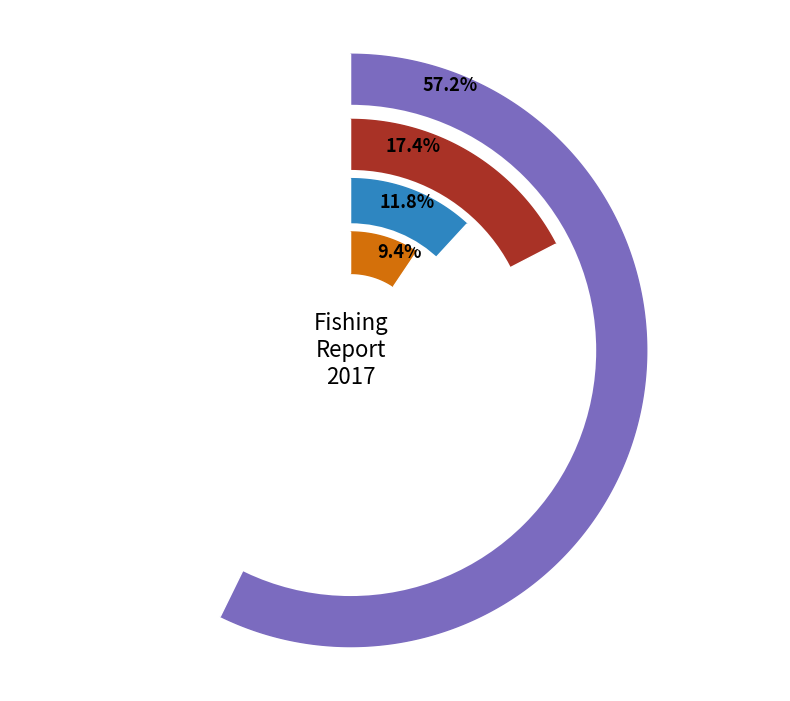

Which slice represents more than half of the pie?

Adams